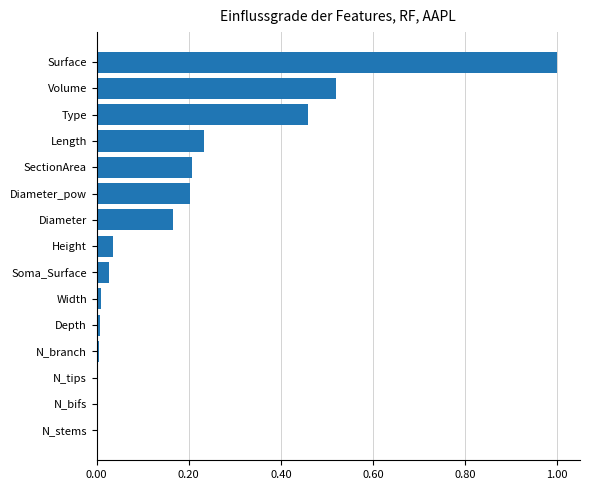

The value at SectionArea is 0.2. True or false?

True